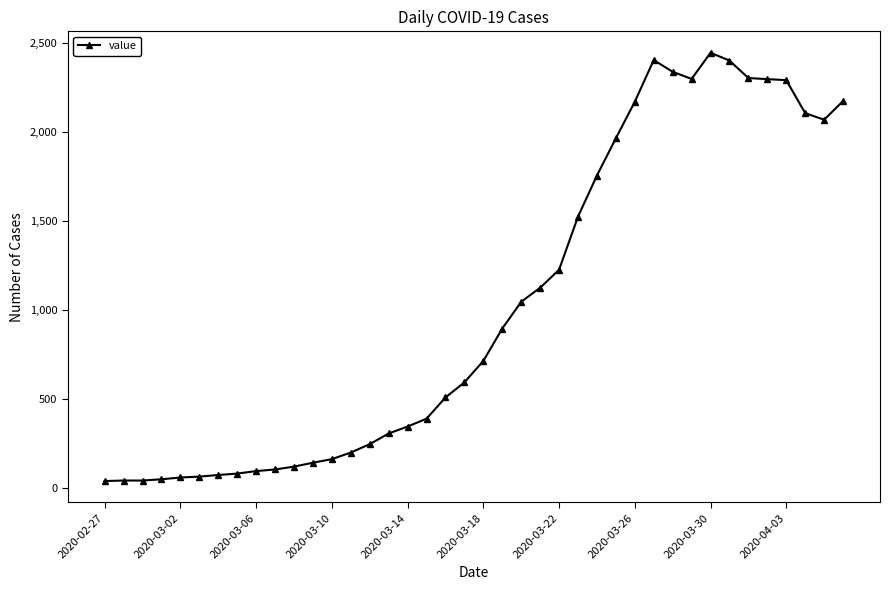

What is the sum of all values?

41212